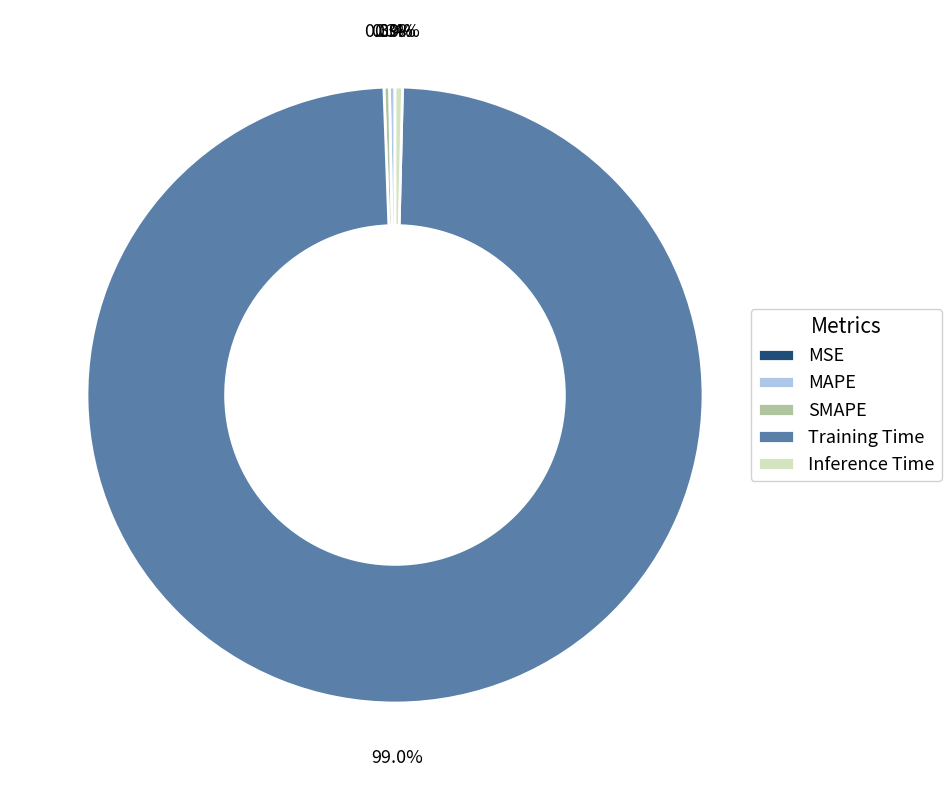

What is the total percentage of Inference Time and MAPE?

0.7%